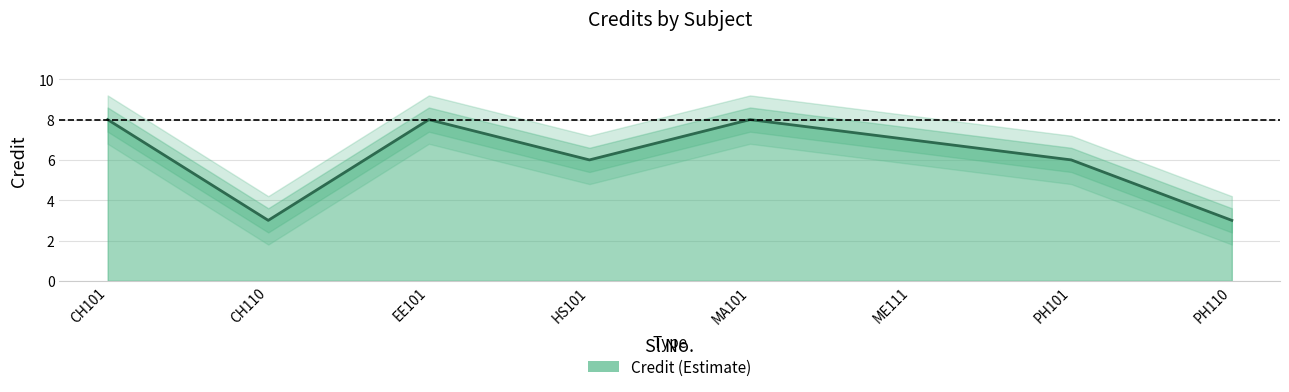

What is the minimum value shown in the chart?

3